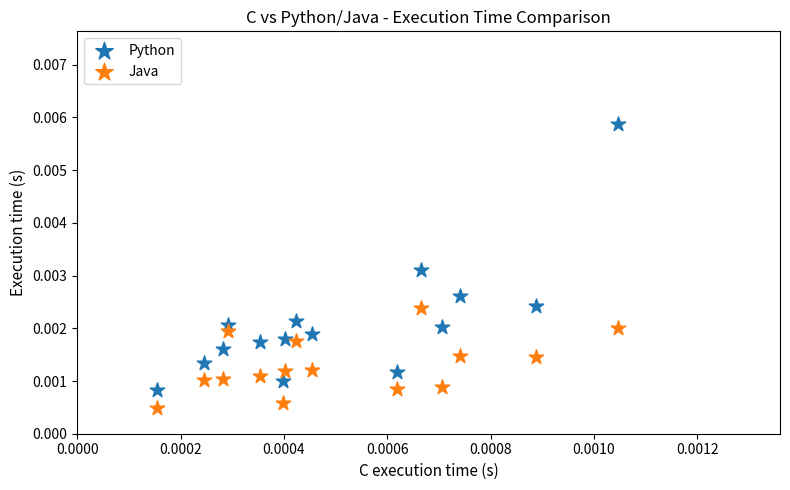

Which series reaches the minimum Y coordinate?

Java